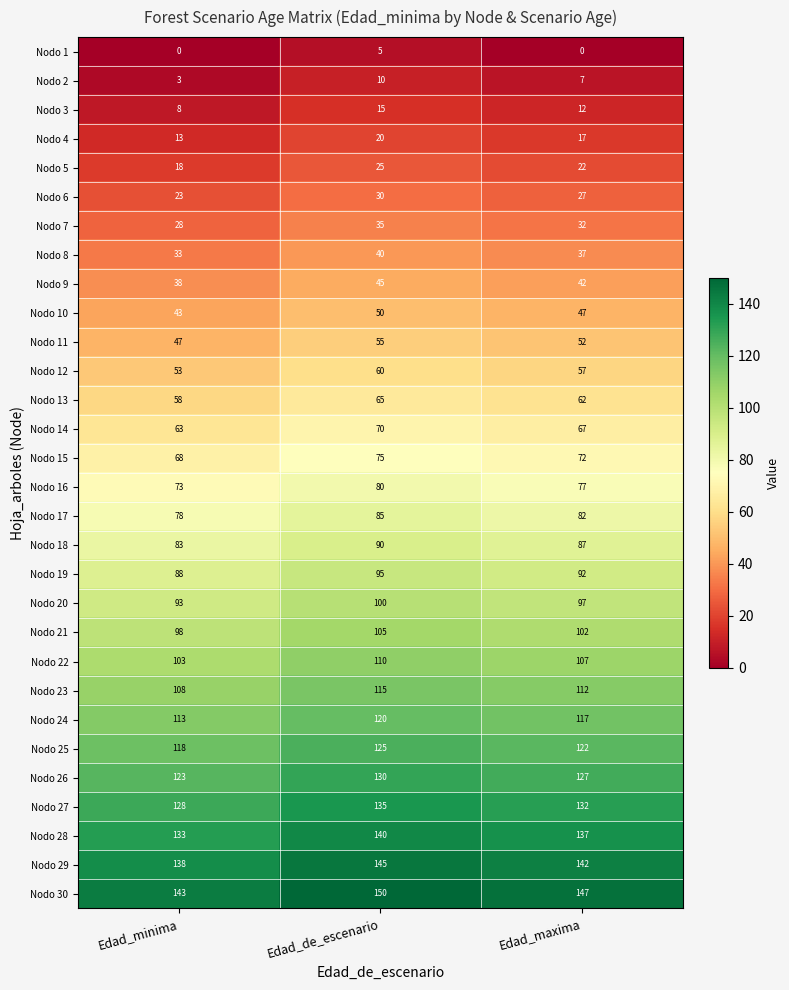

At which label does Nodo 18 reach its peak?

Edad_de_escenario